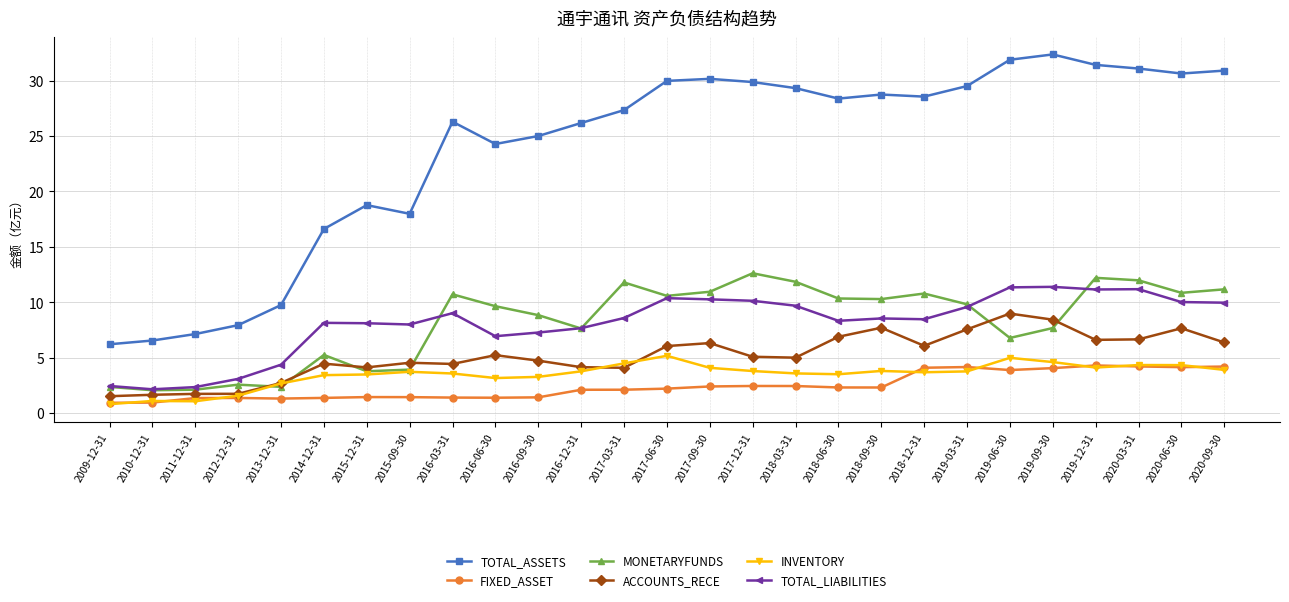

True or false: ACCOUNTS_RECE has more than 2 points higher than both neighbors.

True